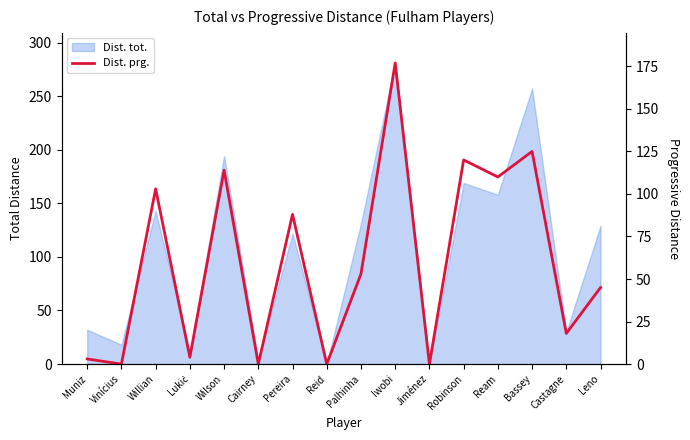

How many values are above zero?

12